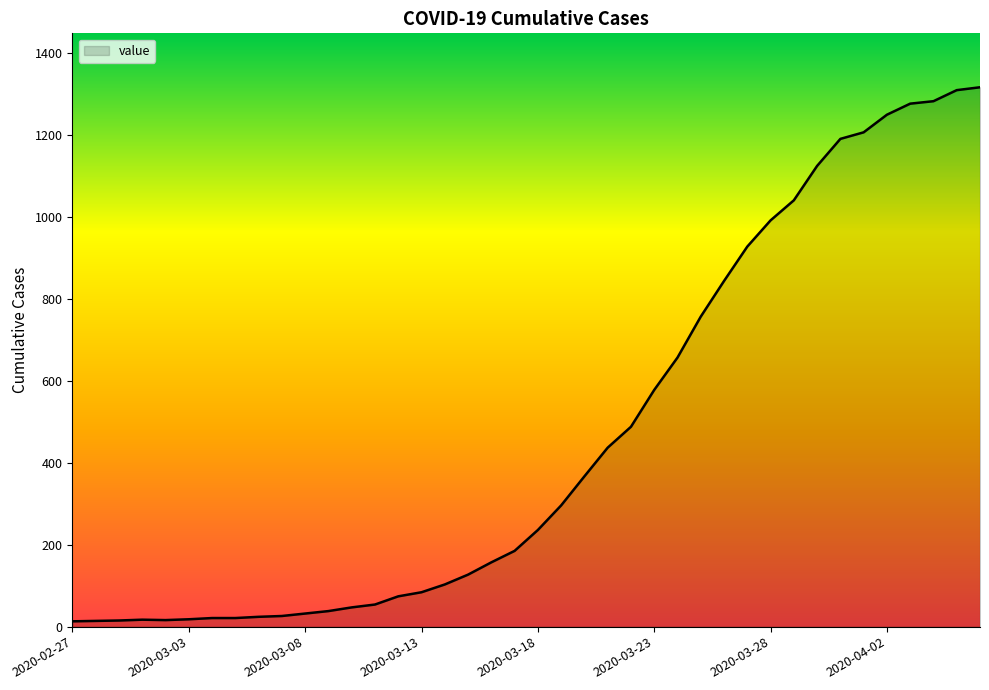

What is the difference between the maximum and minimum values?

1304